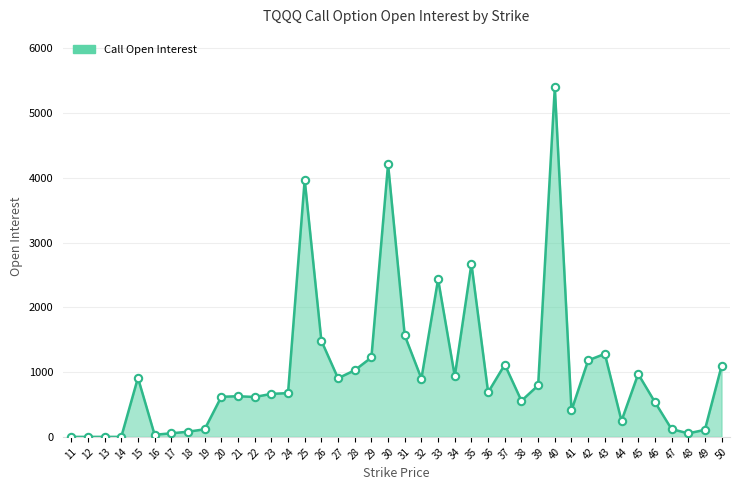

What is the ratio of the value at 41 to the value at 22?

0.7